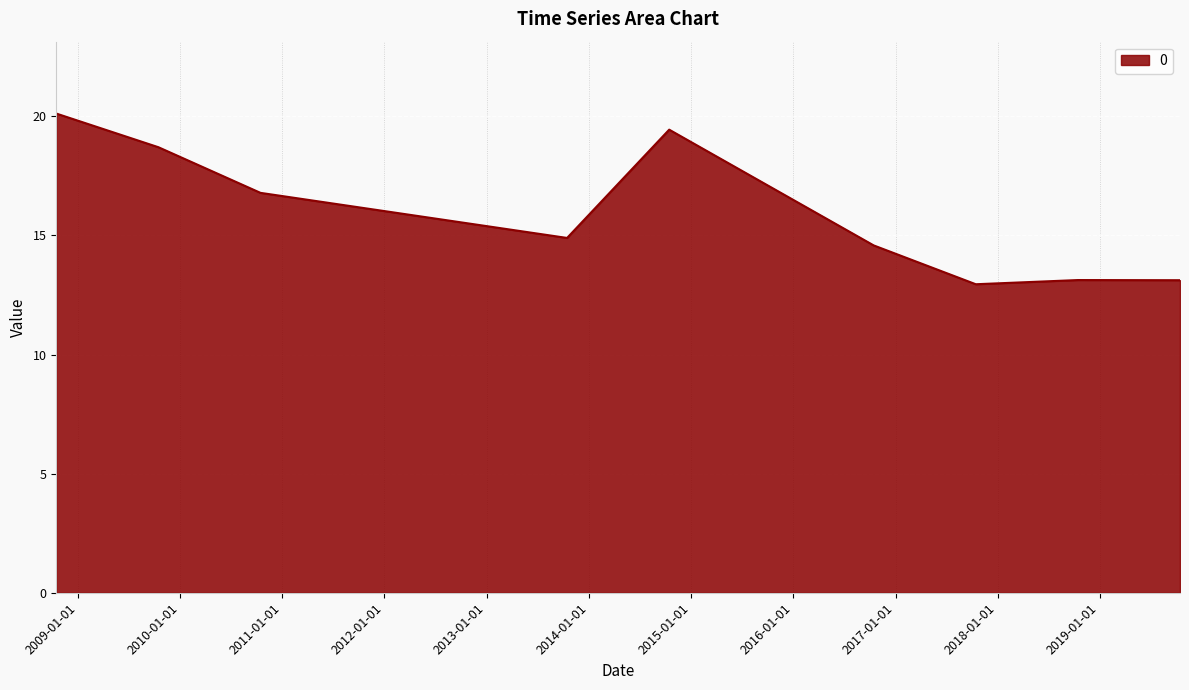

Reading right to left, list all the values displayed in this chart.

13.1	13.1	13.0	14.6	19.4	14.9	16.8	18.7	20.1